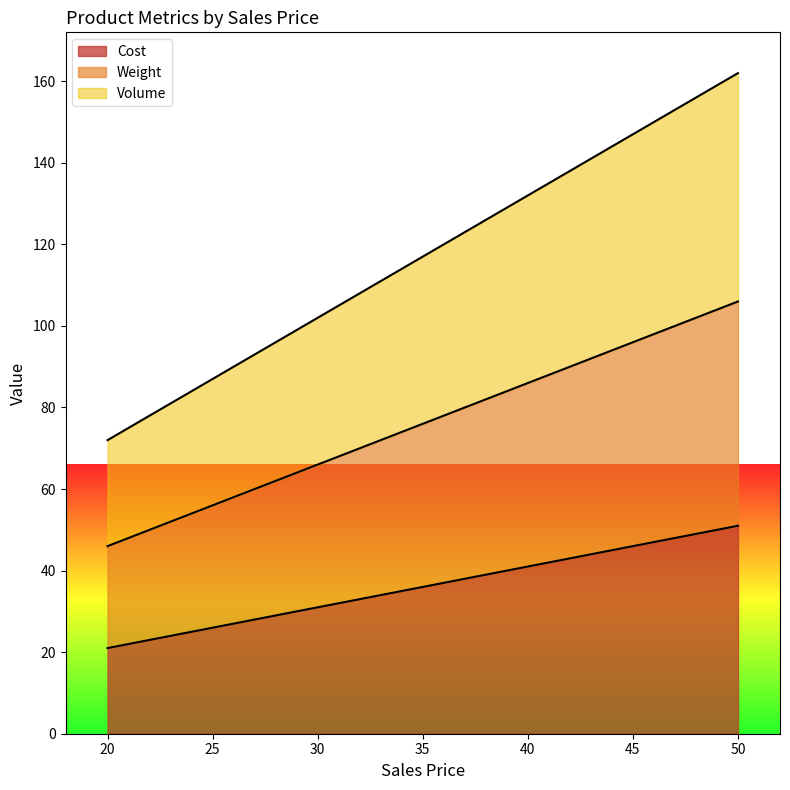

At which category is the sum across all series the highest?

50